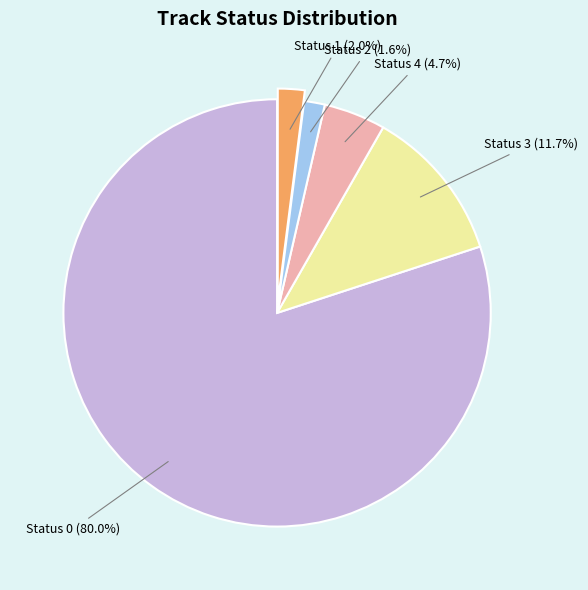

Combined, what portion of the pie is Status 1 and Status 4?

6.7%